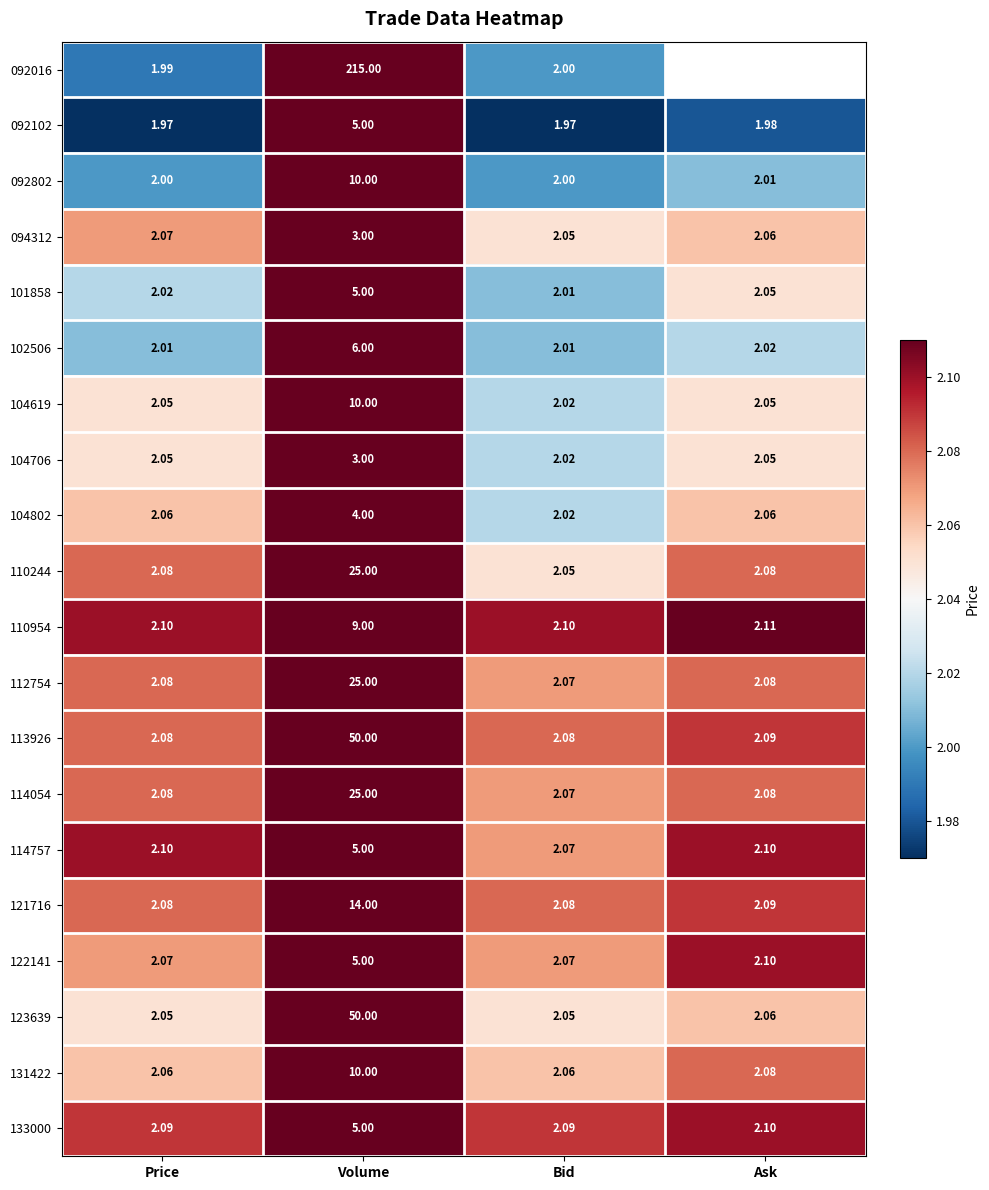

Is the value of 131422 at Bid greater than the value of 123639 at Price?

Yes